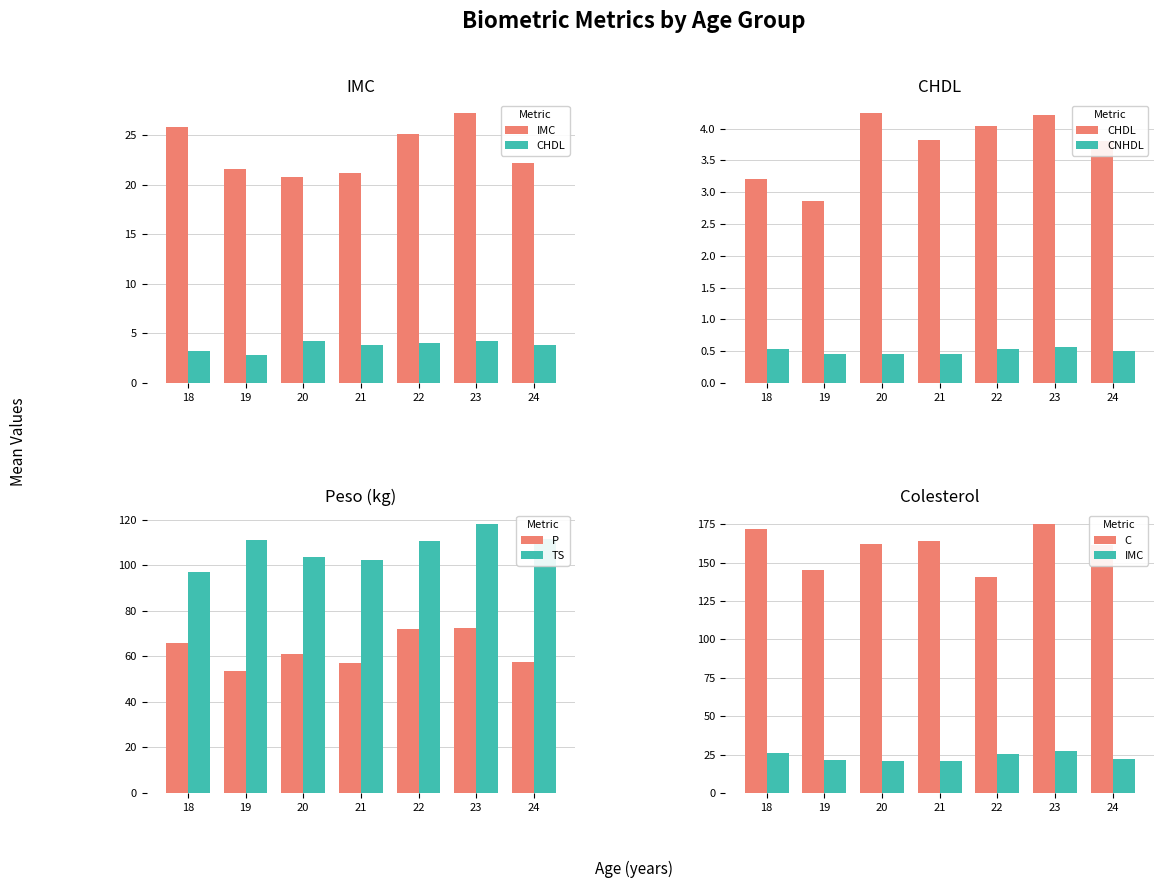

Are the bars grouped side by side (vs. stacked)?

Yes